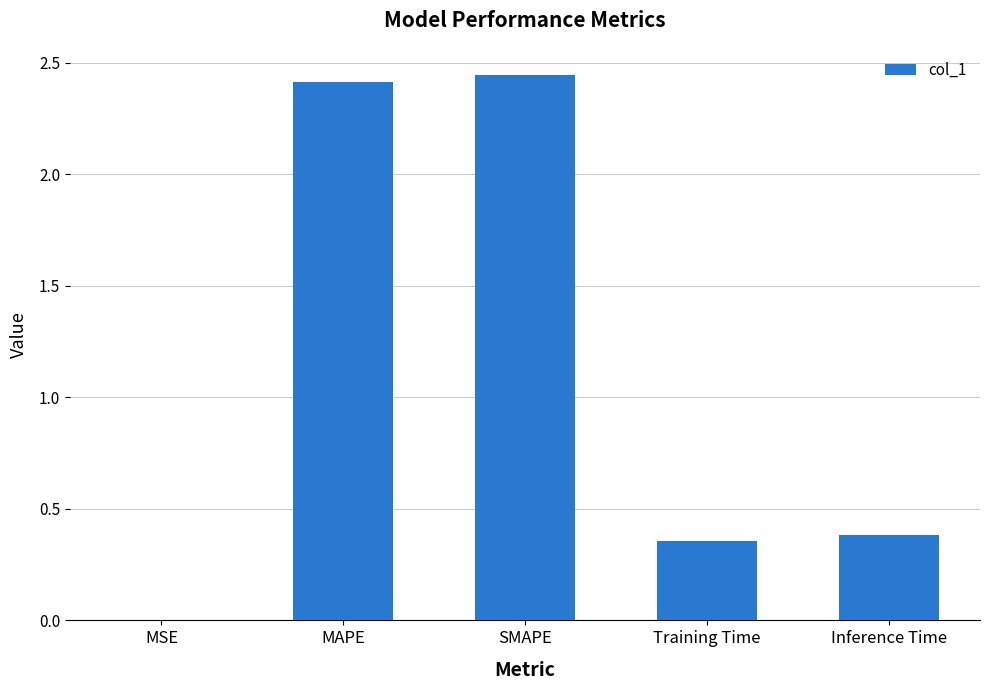

Where is the data nearest to the value 1?

Inference Time